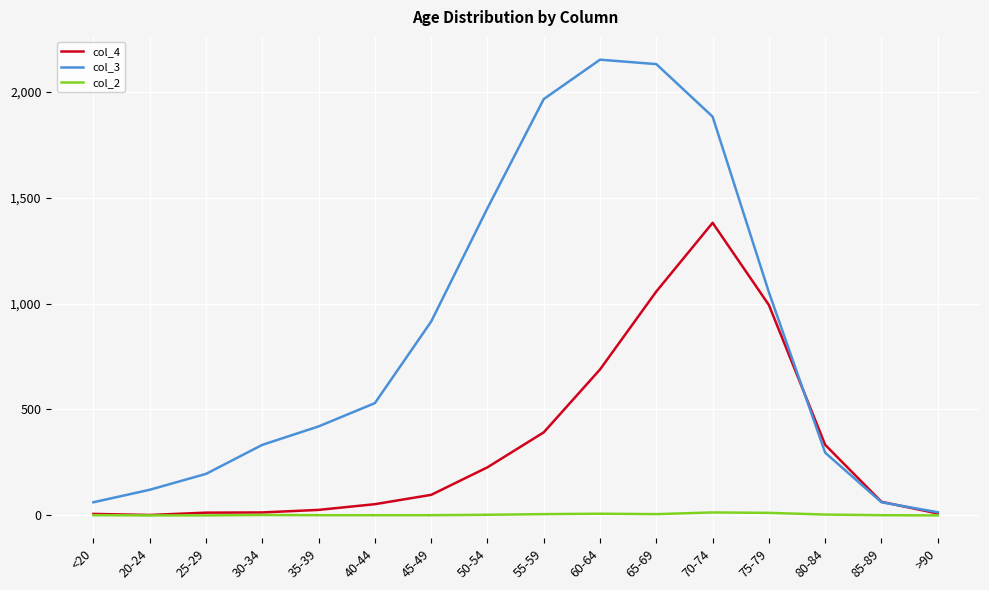

Does the chart have visible grid lines?

Yes